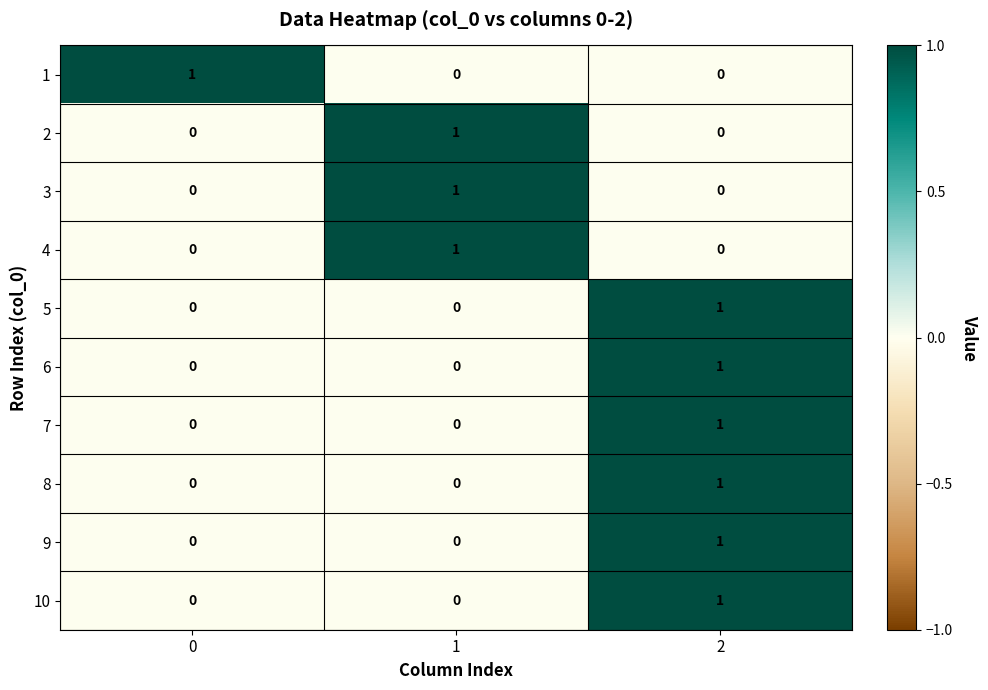

Is it true that 7 equals 1 at 2?

True